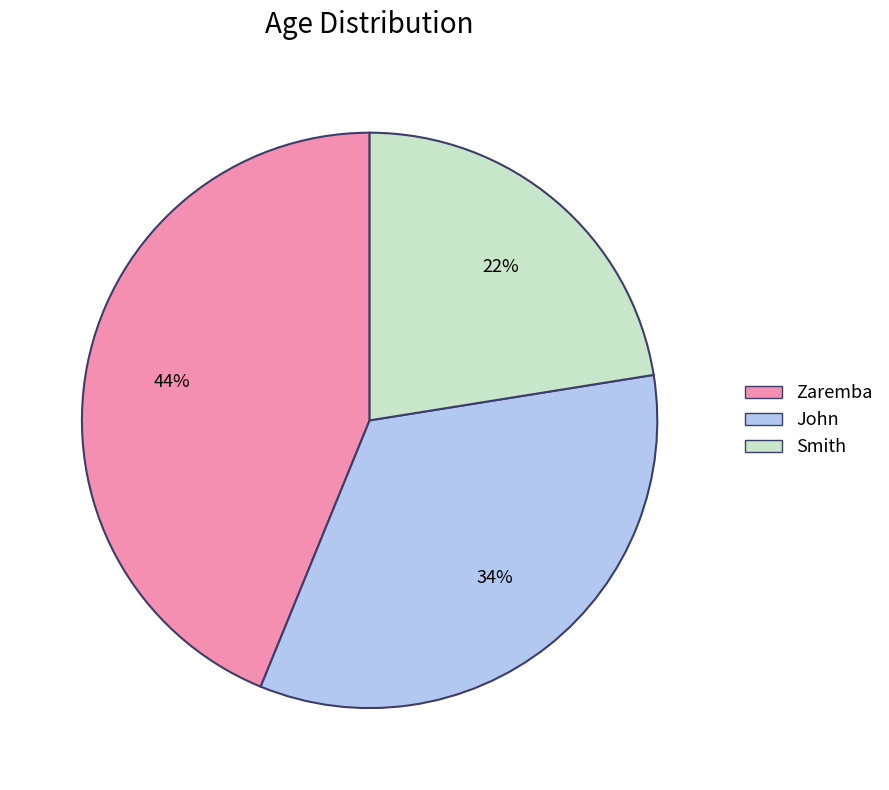

Do Smith and Zaremba together represent more than half of the pie?

Yes